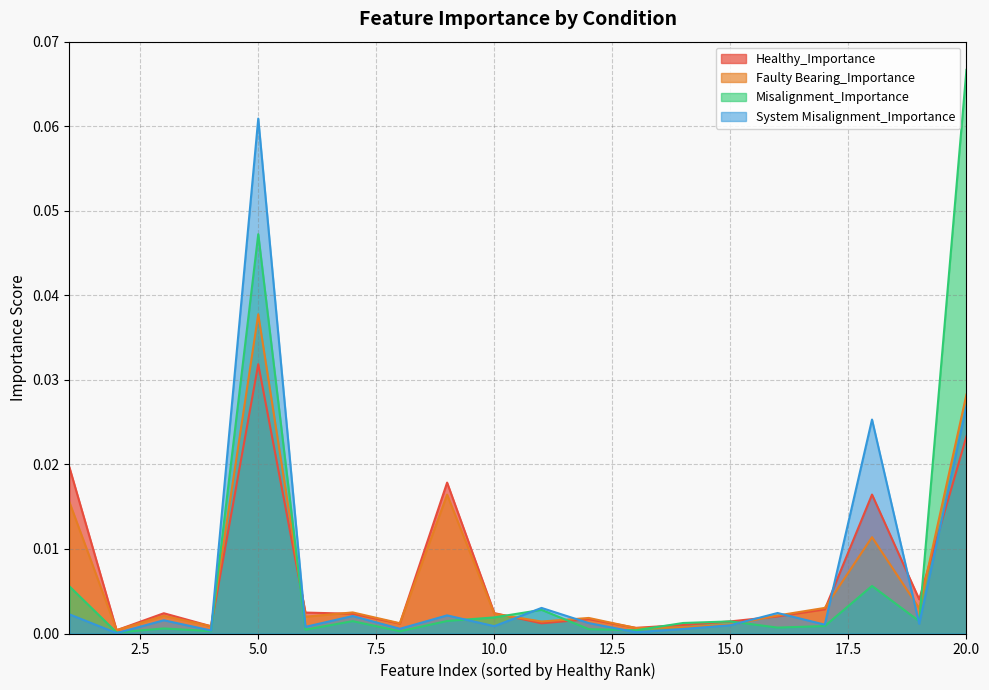

Which category has the lowest value across all series?

2